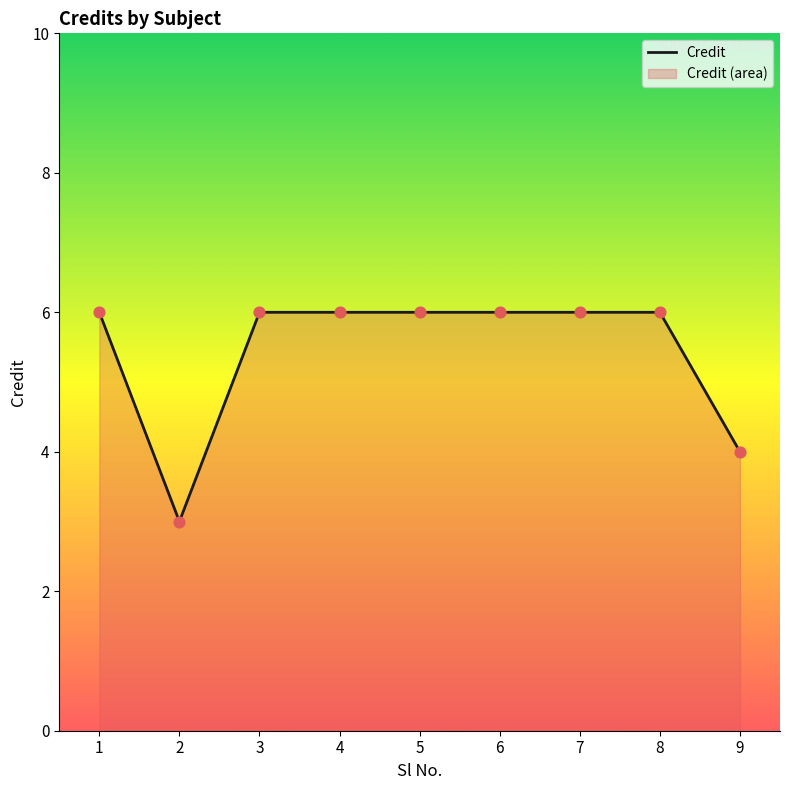

What is the ratio of the value at 5 to the value at 7?

1.0